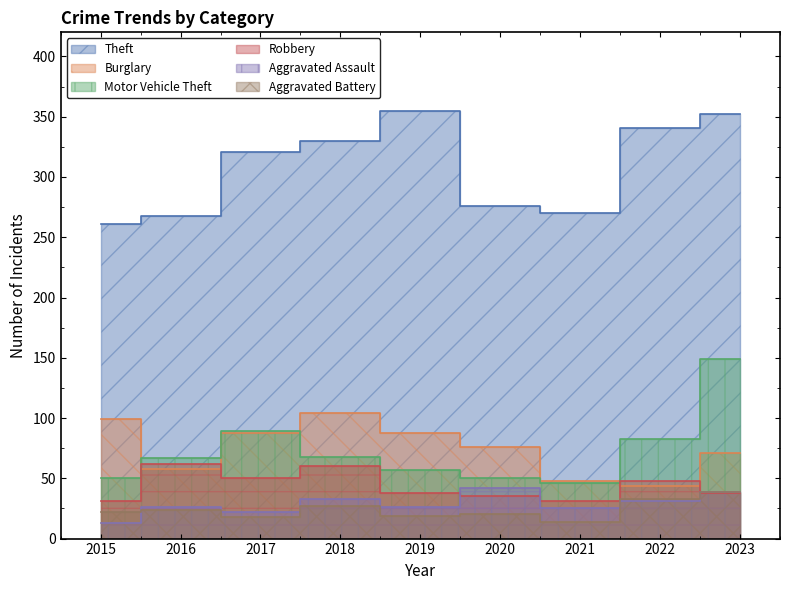

Is the value of Aggravated Battery at 2020 greater than the value of Motor Vehicle Theft at 2015?

No